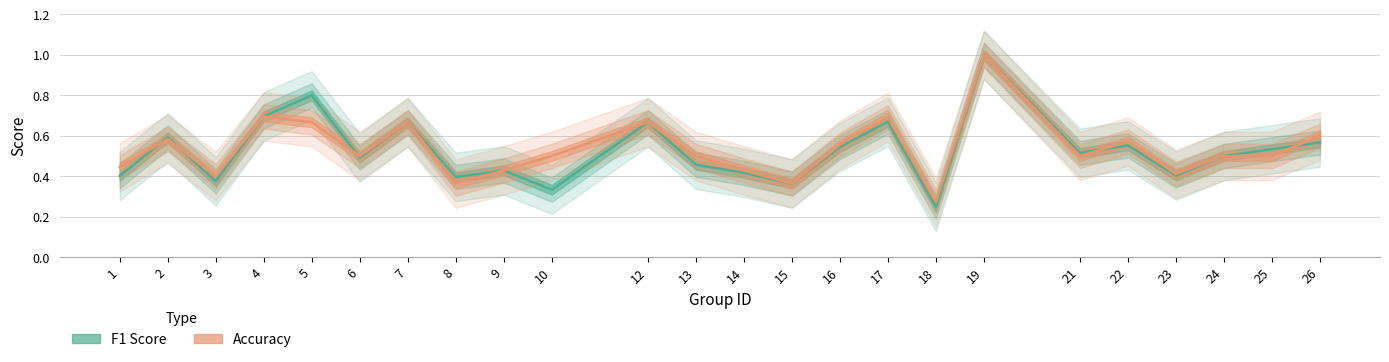

What is the sum of all f1 values?

12.6